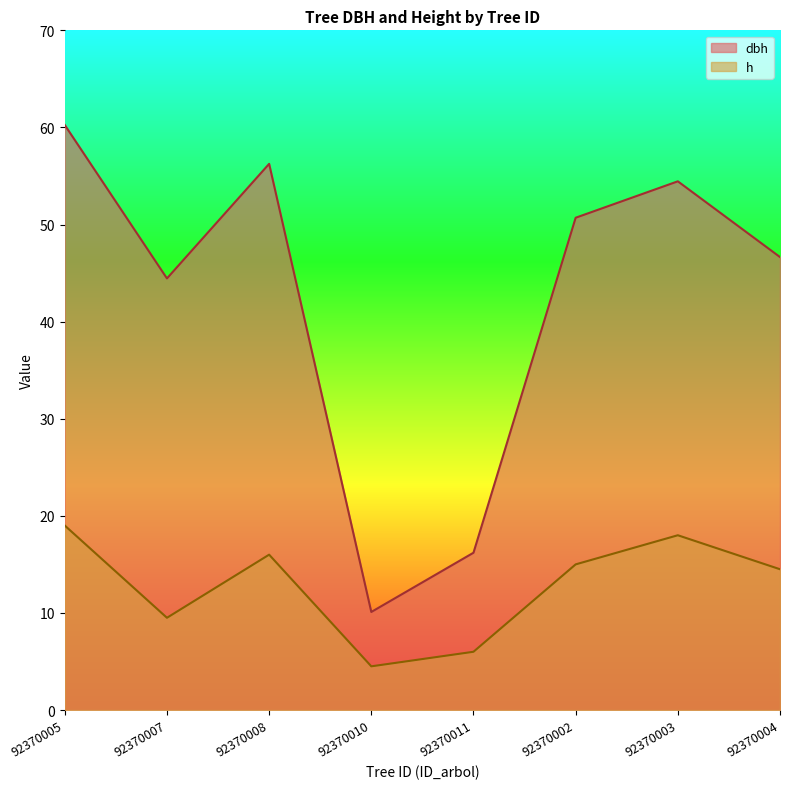

What is the label of the 4th point from the left?

92370010